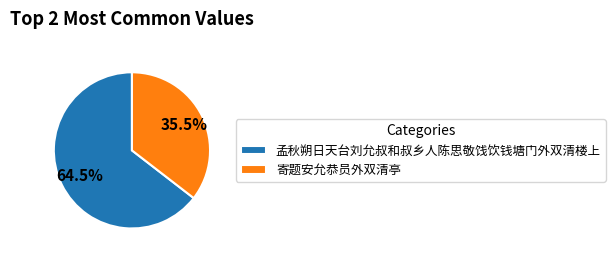

To the nearest percent, what is the difference between the largest and smallest slice percentages?

29%